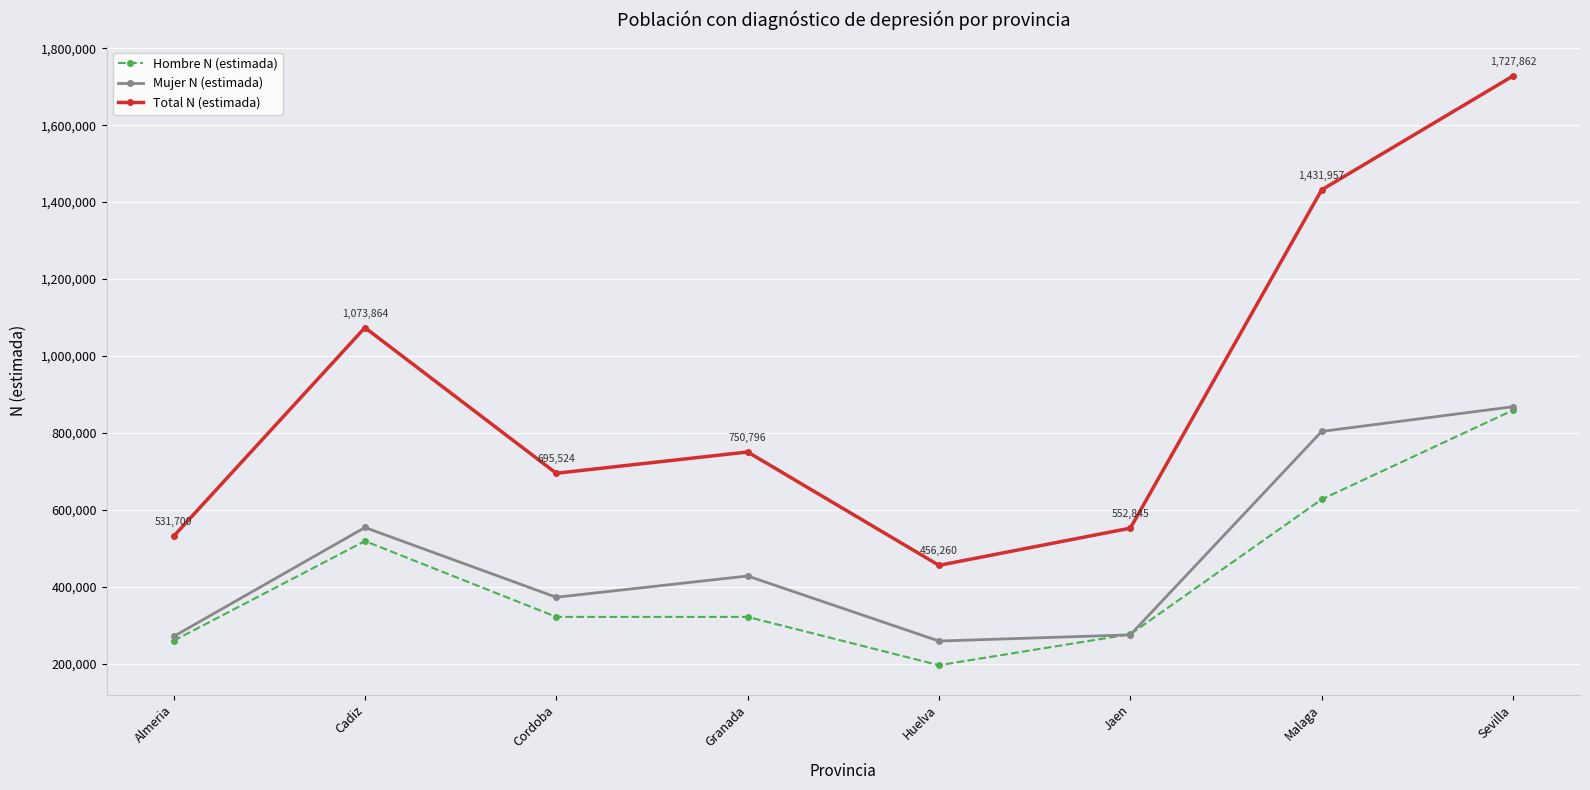

What value does the Total N (estimada) series have at Granada, to the nearest 10?

750800